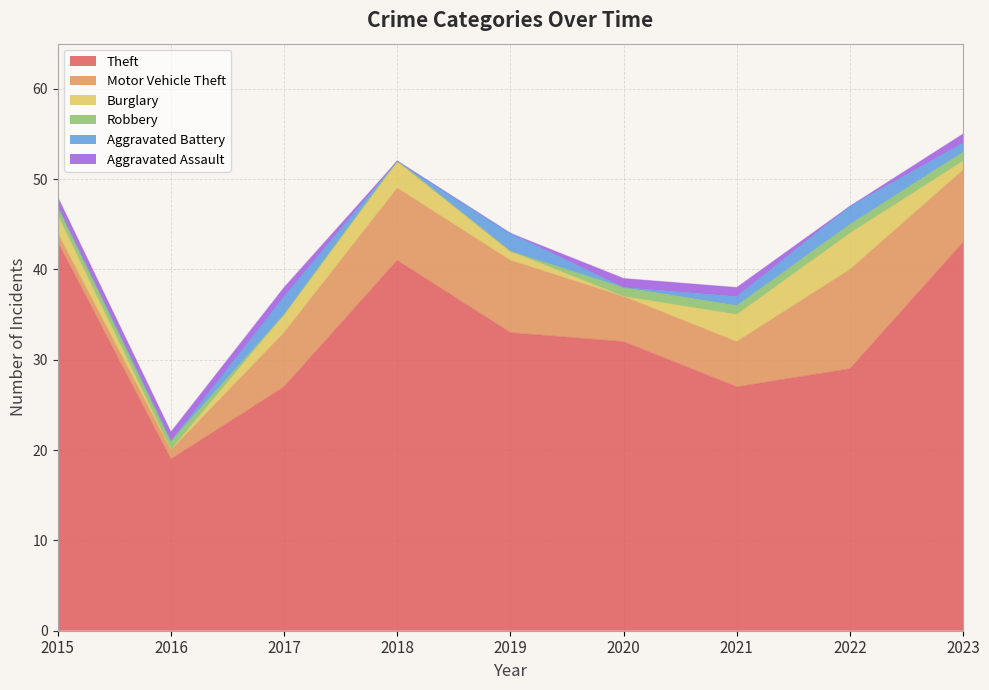

Which series changed the most between 2018 and 2023?

Theft